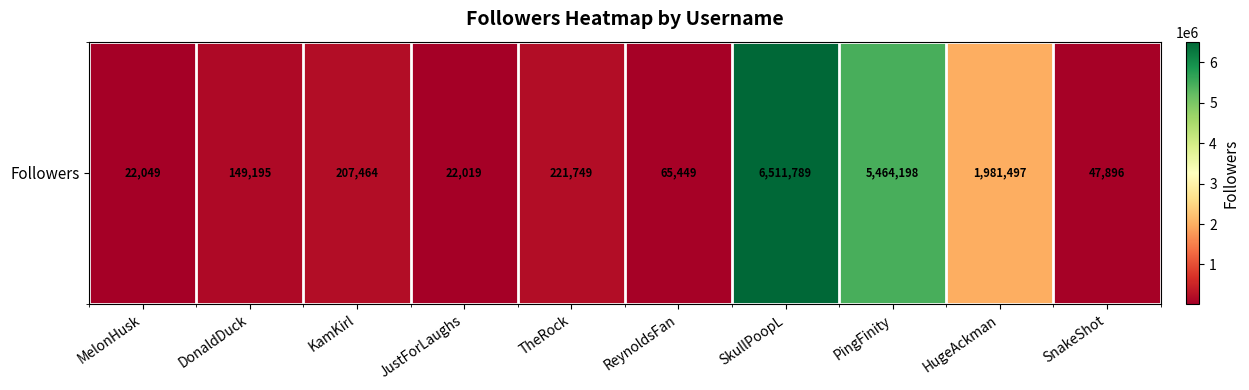

List the labels in order of value, largest first.

SkullPoopL, PingFinity, HugeAckman, TheRock, KamKirl, DonaldDuck, ReynoldsFan, SnakeShot, MelonHusk, JustForLaughs